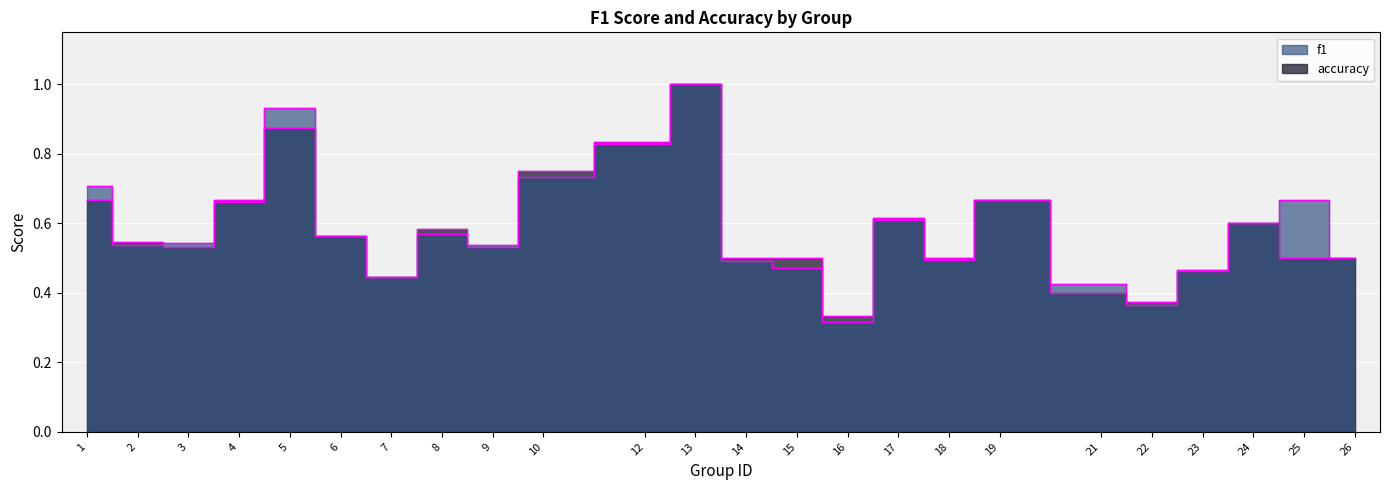

Reading left to right, transcribe all the data shown in this chart.

f1: 1=0.7	2=0.5	3=0.5	4=0.7	5=0.9	6=0.6	7=0.4	8=0.6	9=0.5	10=0.7	12=0.8	13=1.0	14=0.5	15=0.5	16=0.3	17=0.6	18=0.5	19=0.7	21=0.4	22=0.4	23=0.5	24=0.6	25=0.7	26=0.5
accuracy: 1=0.7	2=0.5	3=0.5	4=0.7	5=0.9	6=0.6	7=0.4	8=0.6	9=0.5	10=0.8	12=0.8	13=1.0	14=0.5	15=0.5	16=0.3	17=0.6	18=0.5	19=0.7	21=0.4	22=0.4	23=0.5	24=0.6	25=0.5	26=0.5